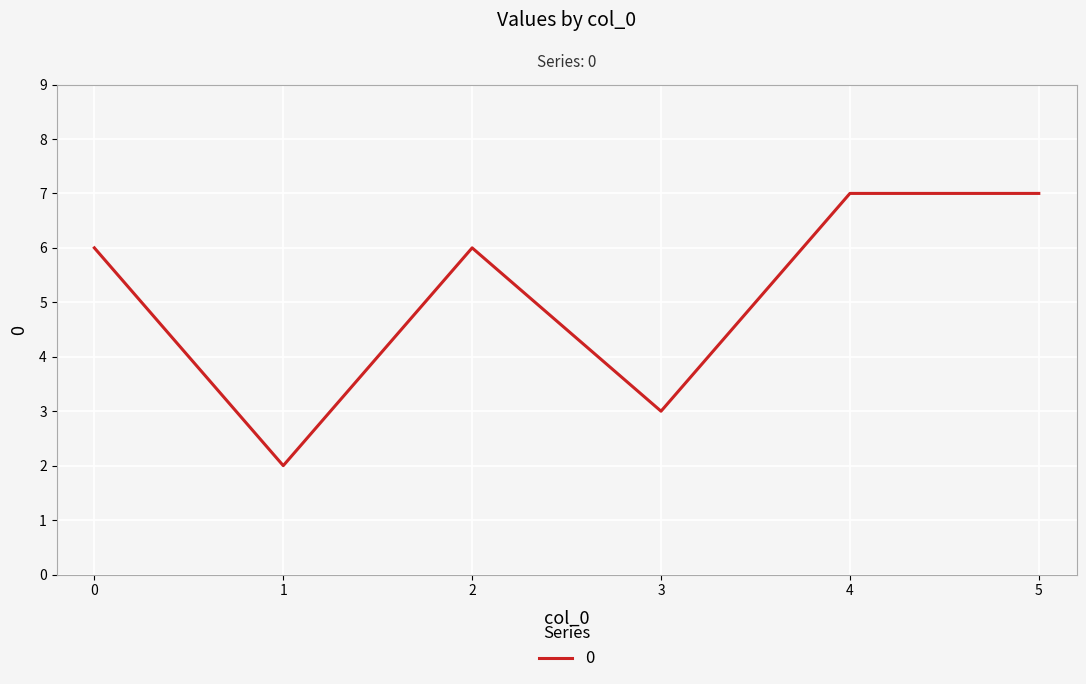

At which category does the data reach its first local peak?

2